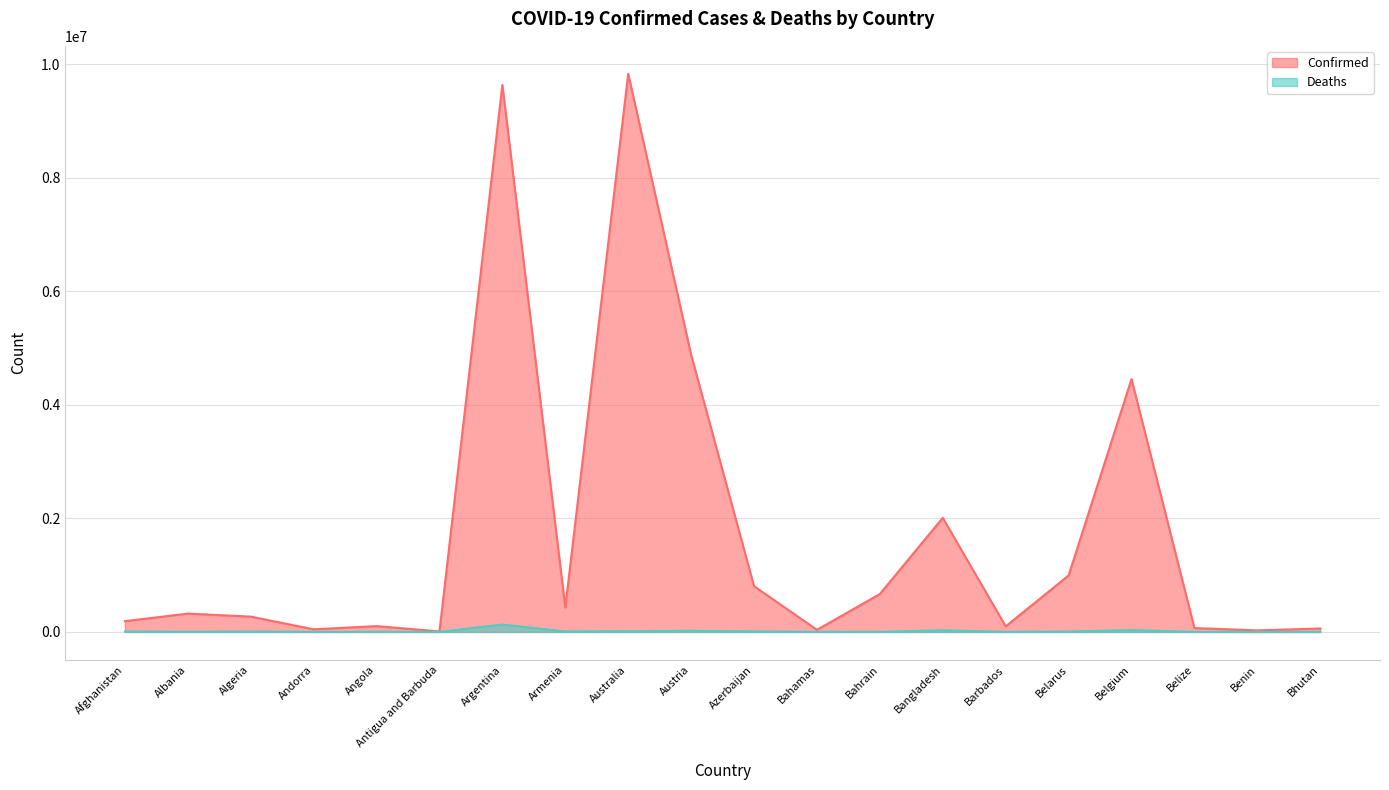

What is the difference between the maximum and minimum values in the Confirmed series?

9821451